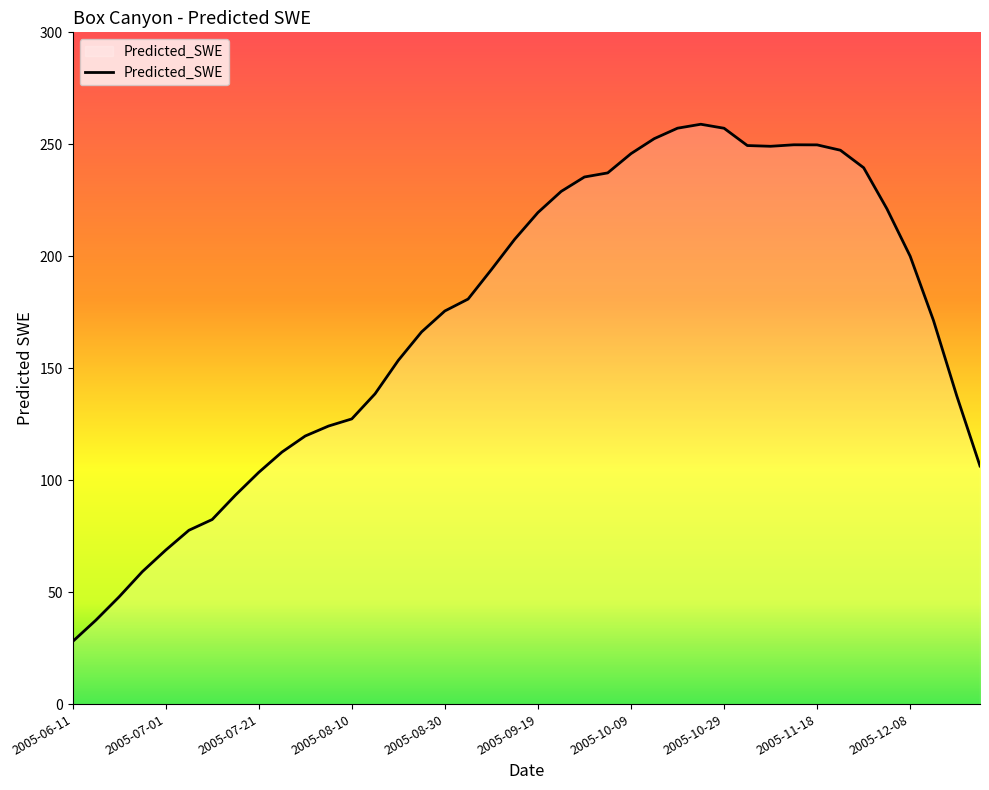

What is the maximum value shown in the chart?

259.0